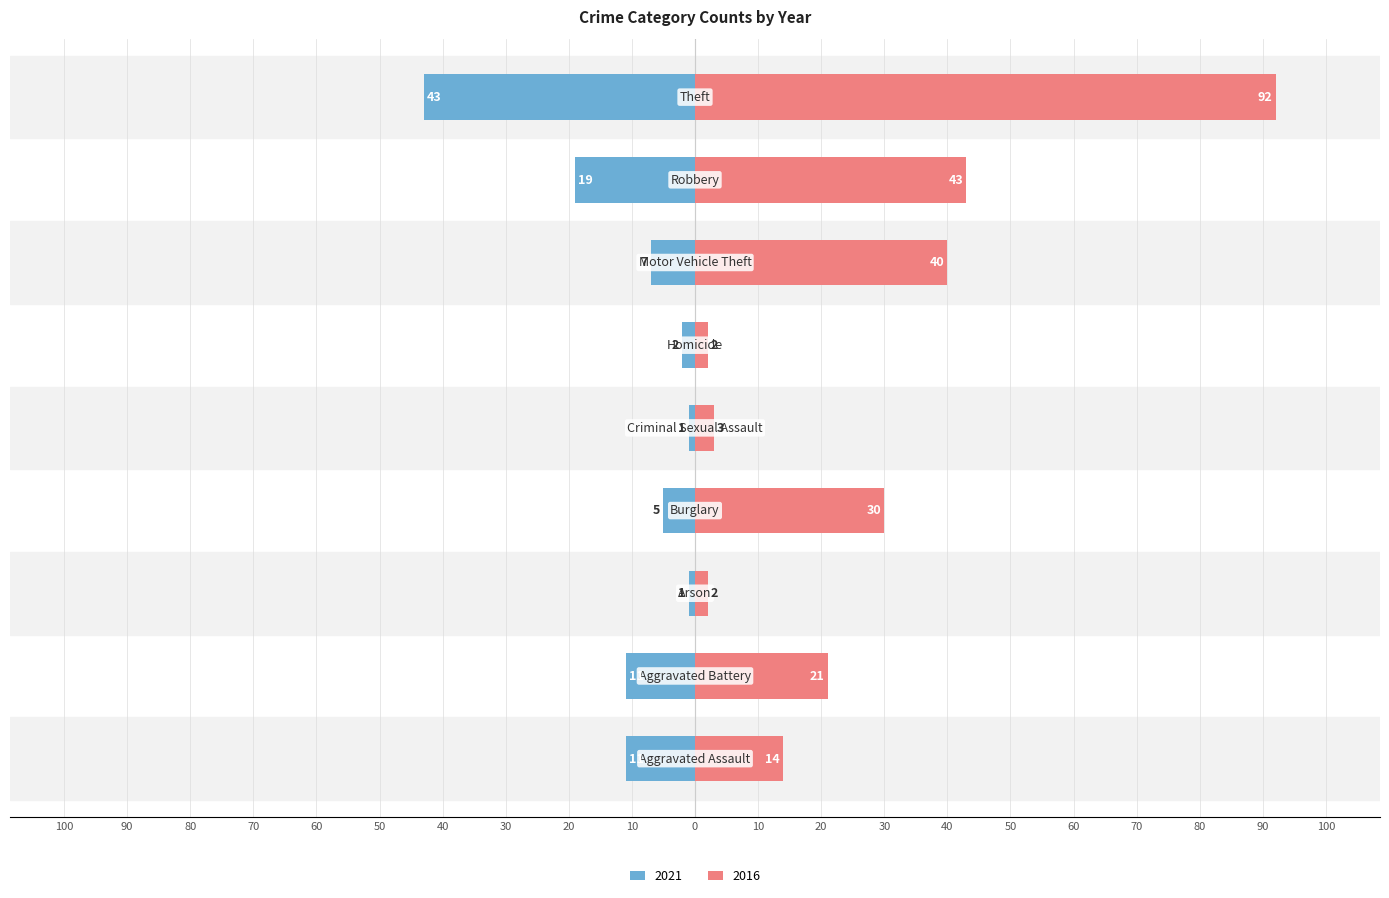

How many data points in 2021 are less than 7?

4